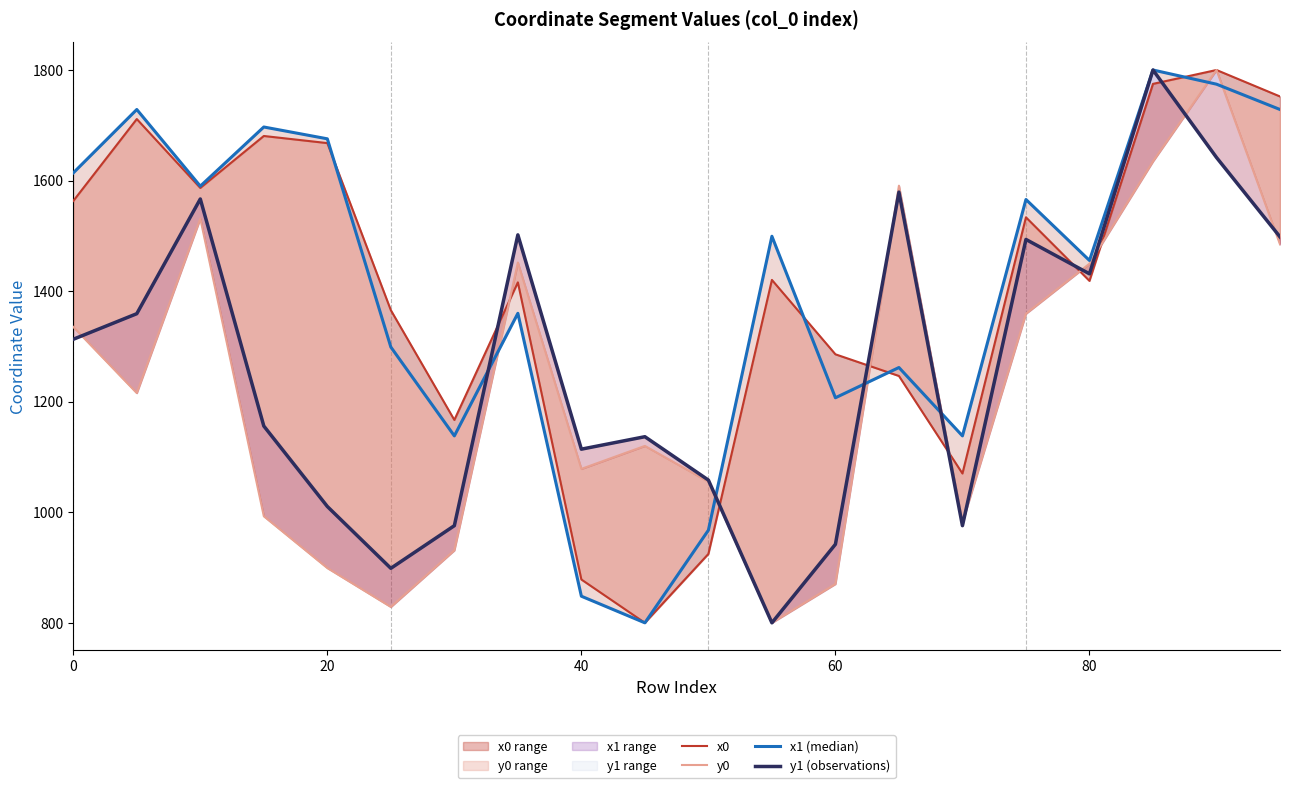

What is the difference between the maximum and minimum values in the y0 series?

1000.0